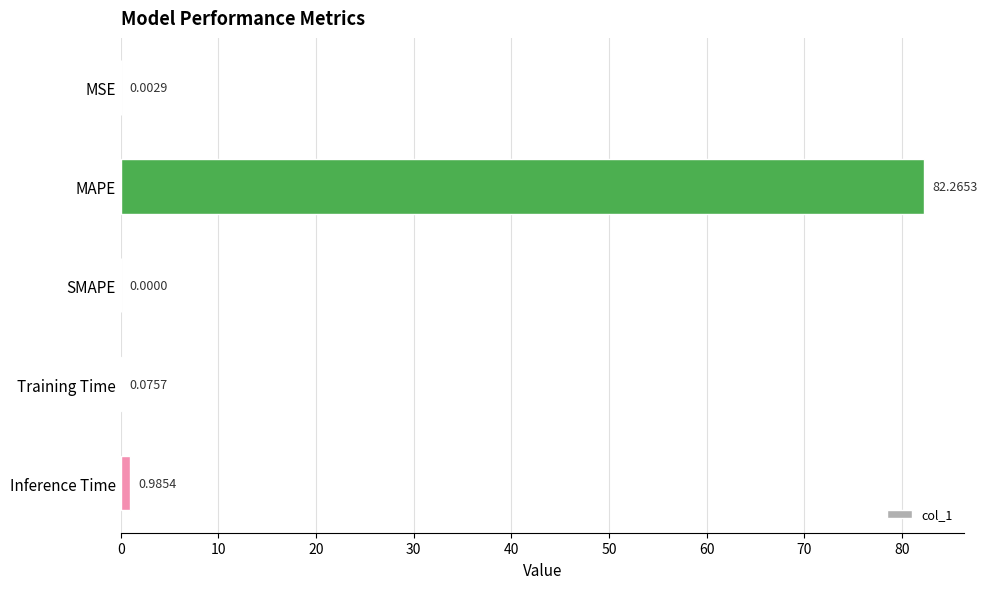

What is the sum of all values?

83.3